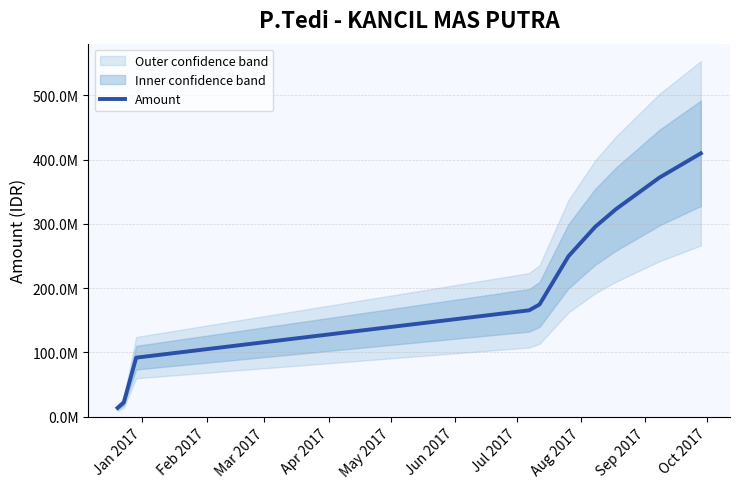

Rank the categories by value from lowest to highest.

Jan 2017, Feb 2017, Mar 2017, Apr 2017, May 2017, Jun 2017, Jul 2017, Aug 2017, Sep 2017, Oct 2017